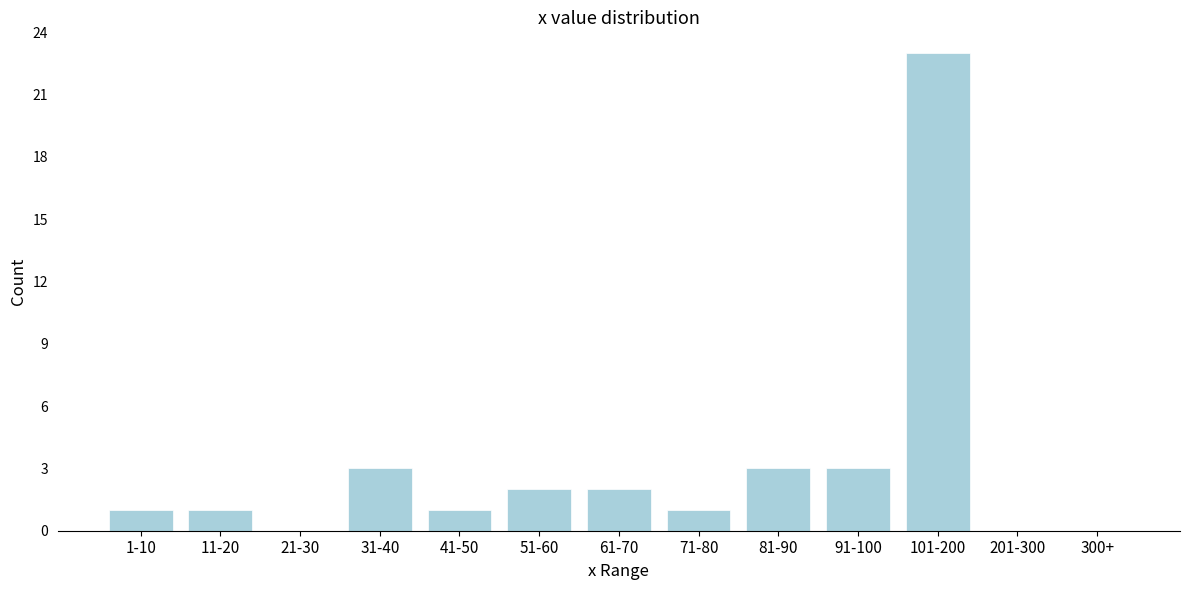

Reading left to right, list all the values displayed in this chart.

1-10=1	11-20=1	21-30=0	31-40=3	41-50=1	51-60=2	61-70=2	71-80=1	81-90=3	91-100=3	101-200=23	201-300=0	300+=0